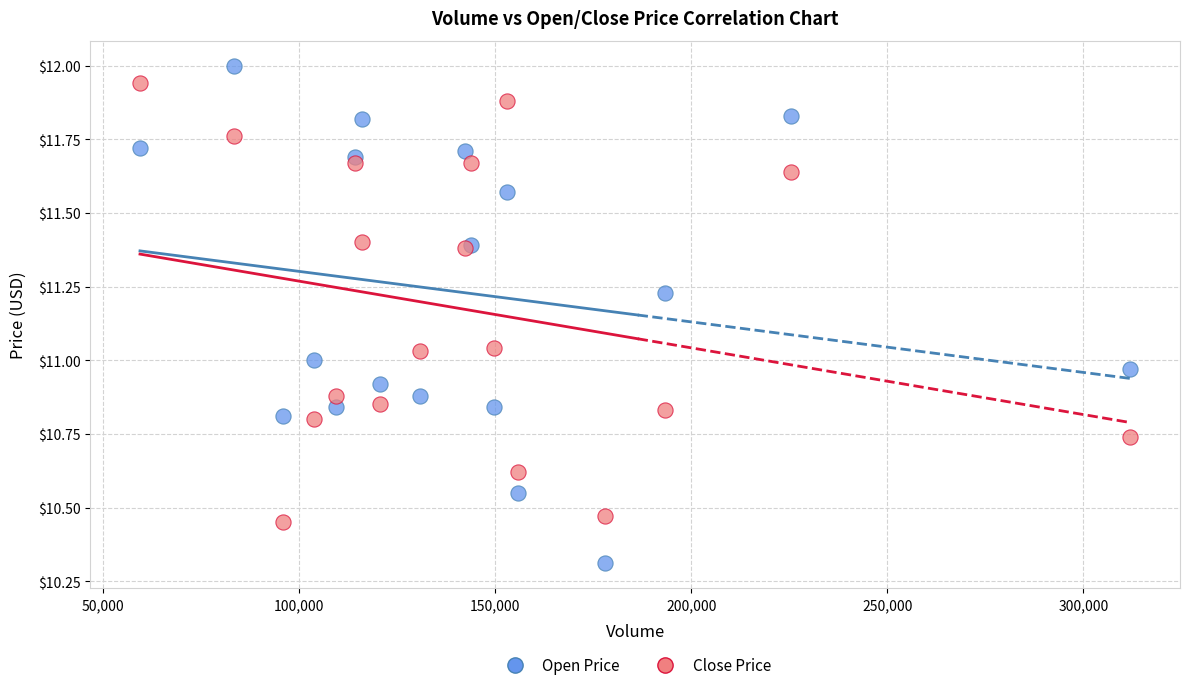

What is the X range (max minus min) for the scatter plot?

252600.0